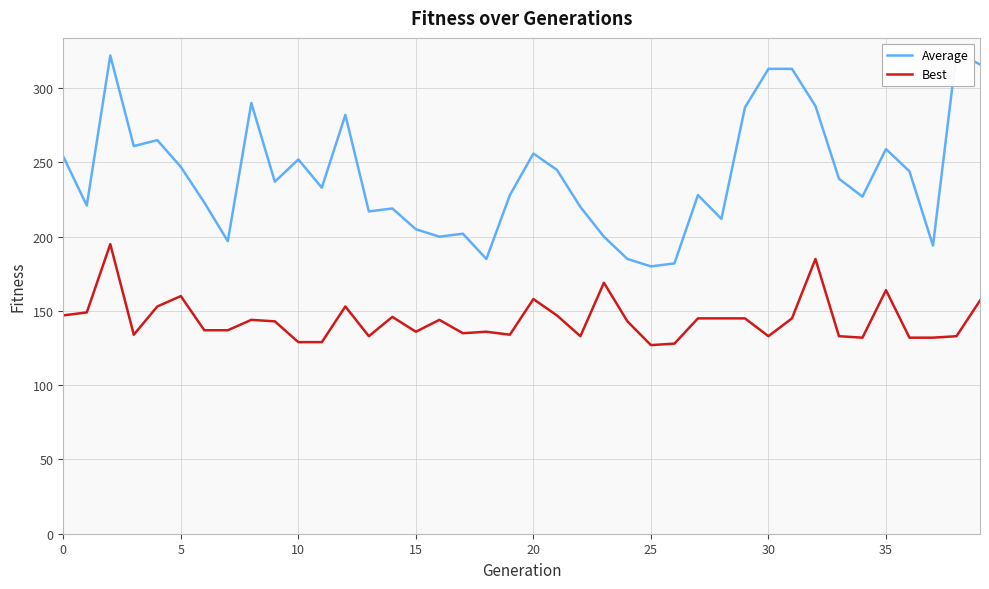

What is the maximum value shown in the chart?

324